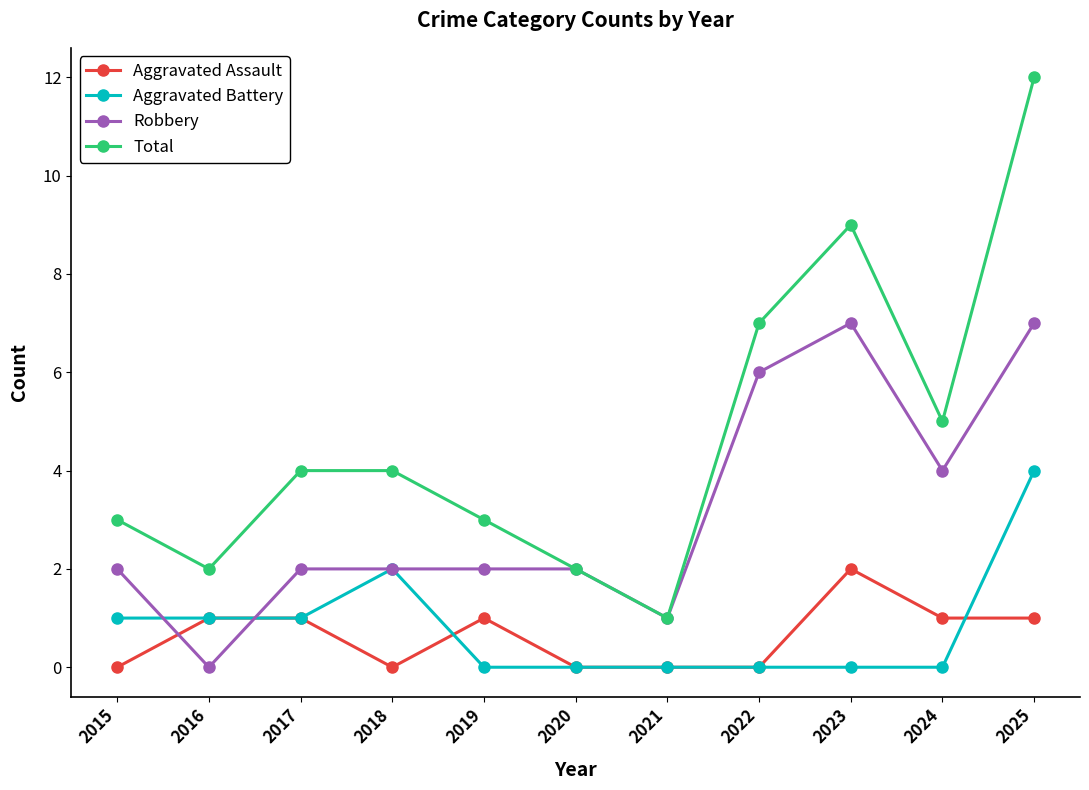

Is it true that Aggravated Assault equals 1 at 2017?

True